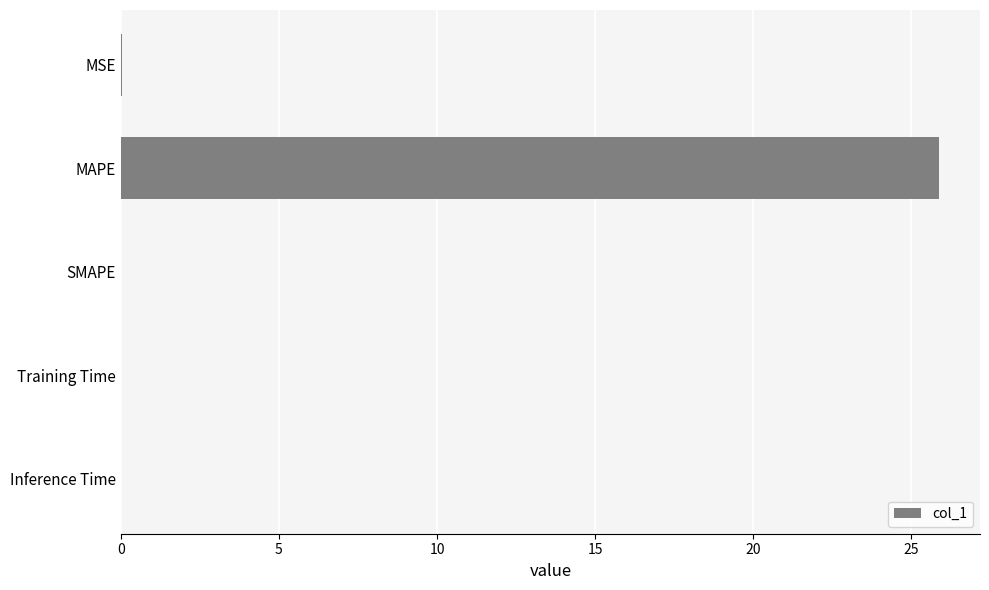

Count the number of categories in the chart.

5